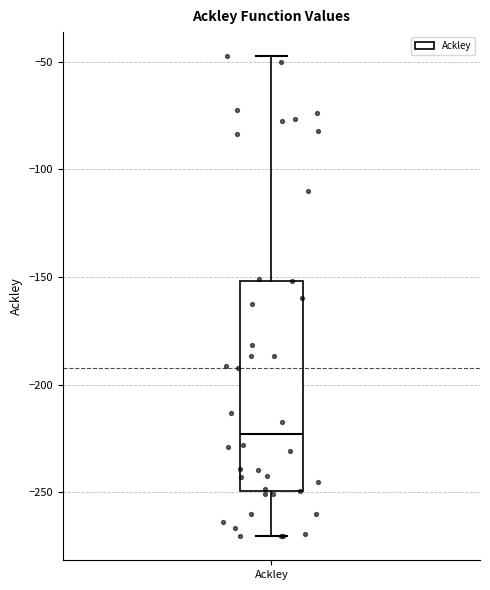

Read this box plot against the y-axis: the position of the median line, the range covered by the box, and the ends of both whiskers. The values are not printed on the chart, so give them approximately, as read against the axis.

median -225, box -250 to -150, whiskers -270 to -45